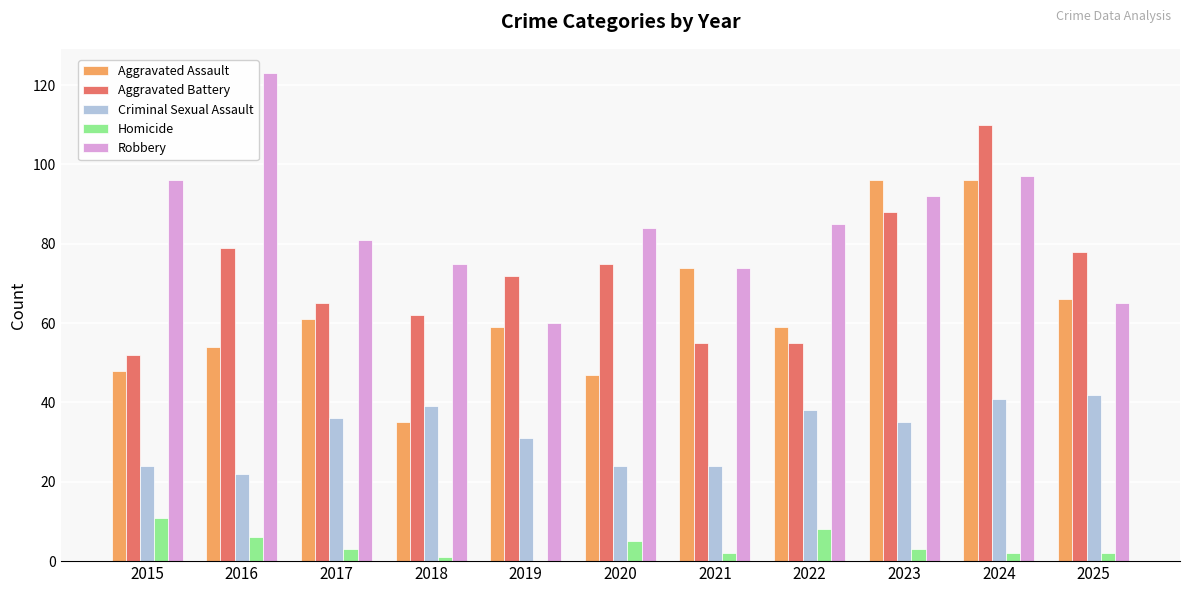

Which series has the largest total across all categories?

Robbery